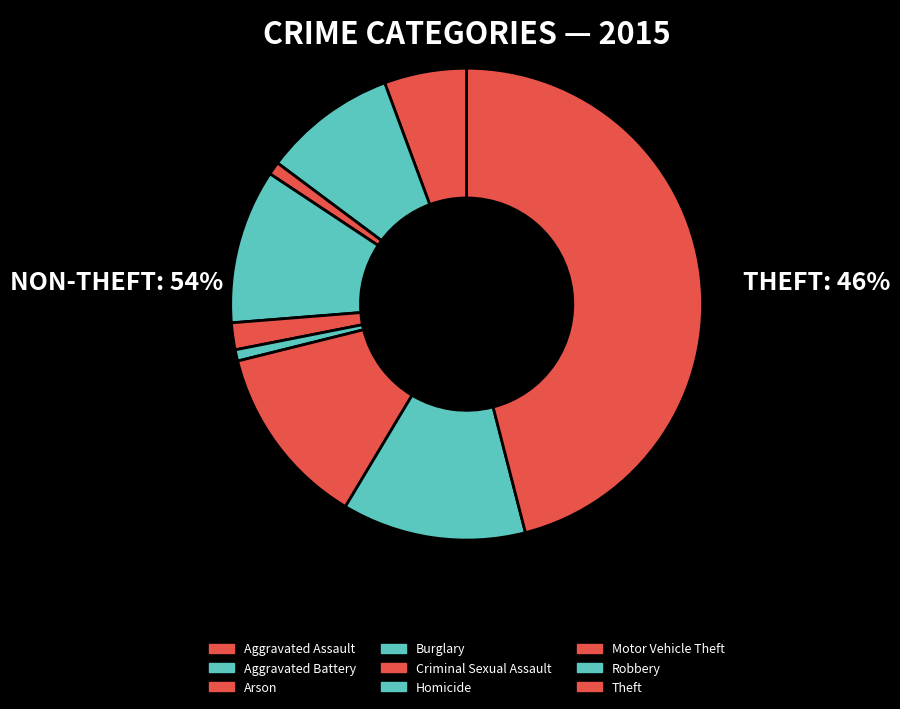

Is there a majority slice in this chart?

No